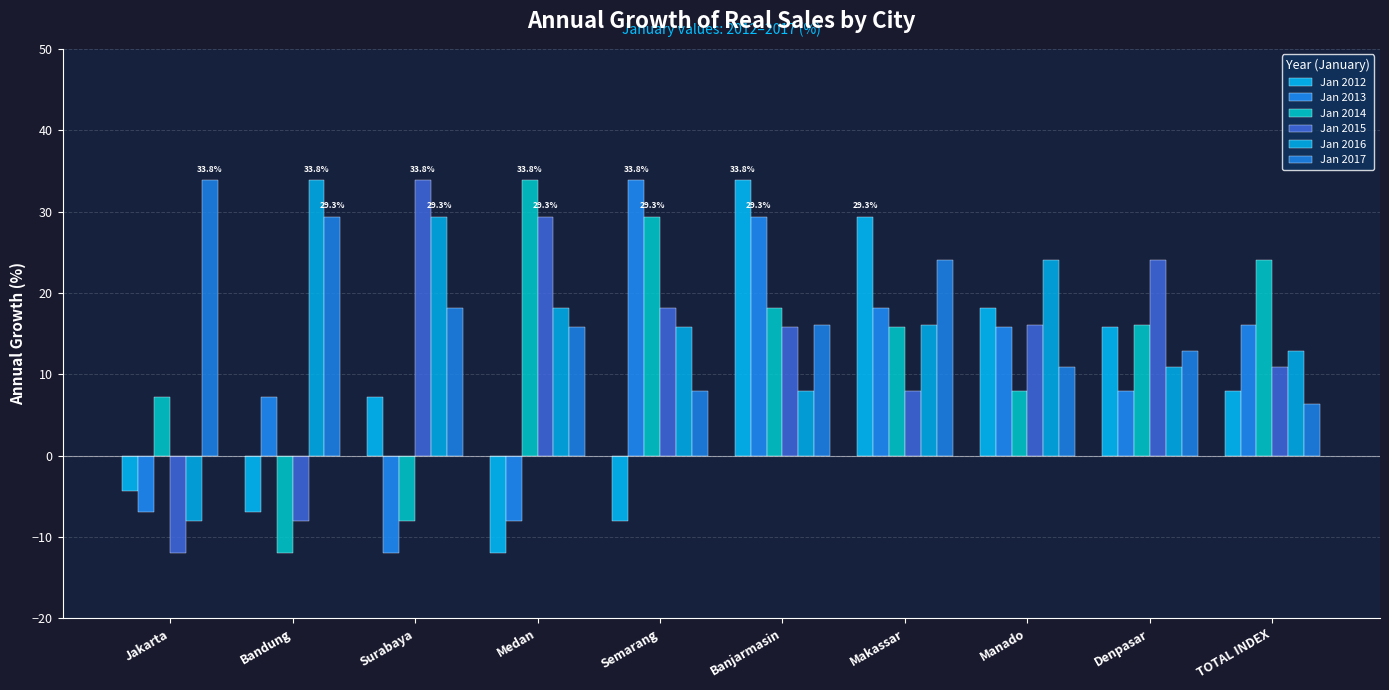

What is the label of the 9th bar from the left?

Denpasar